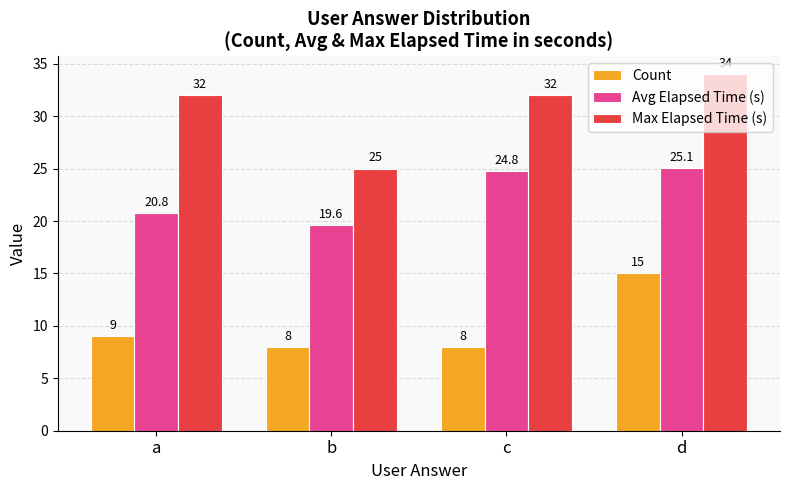

What is the difference between the Count values at d and a?

6.0